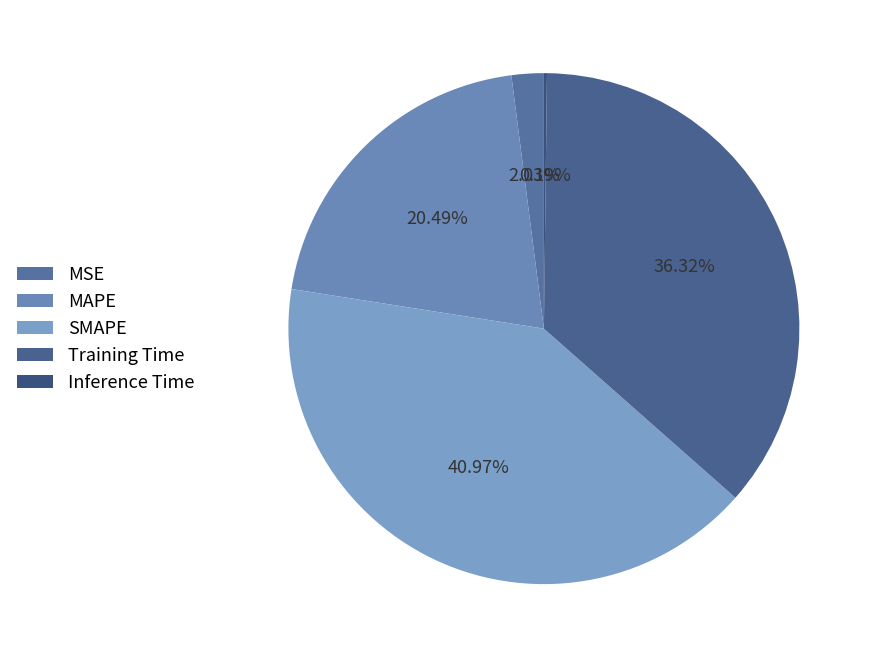

Is there a majority slice in this chart?

No